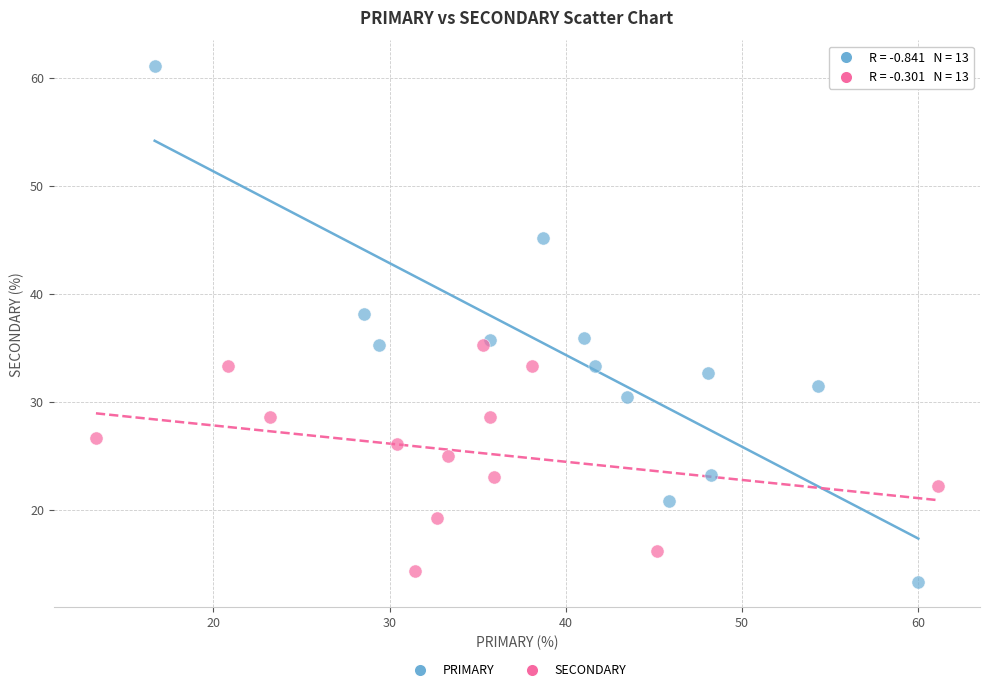

Which series contains the highest Y value?

PRIMARY